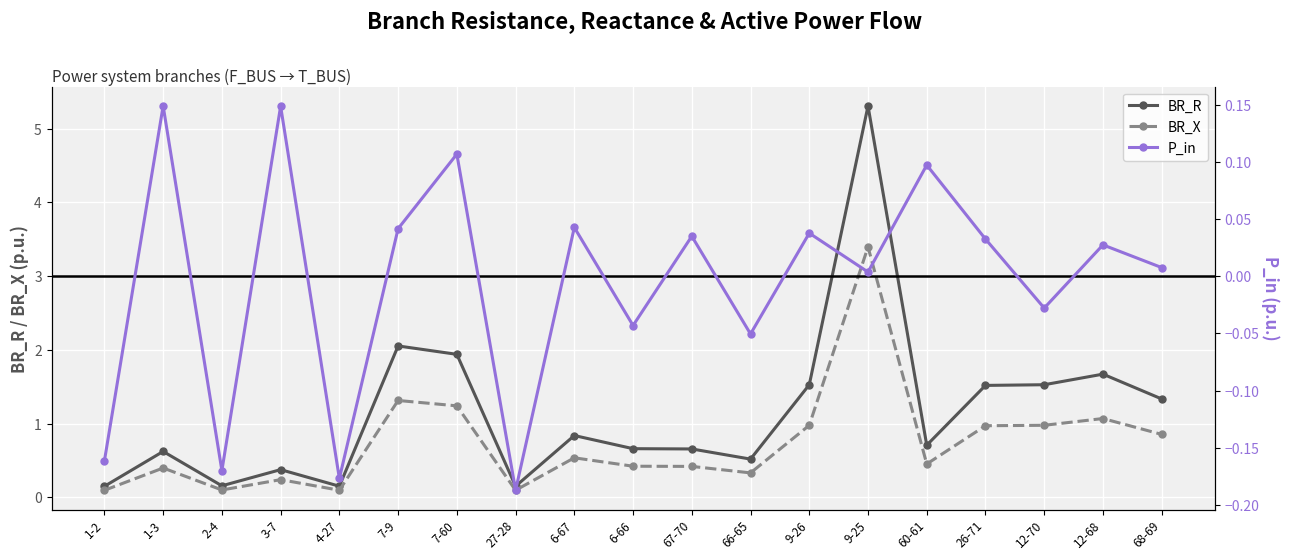

What is the total value across all series at 68-69?

2.2